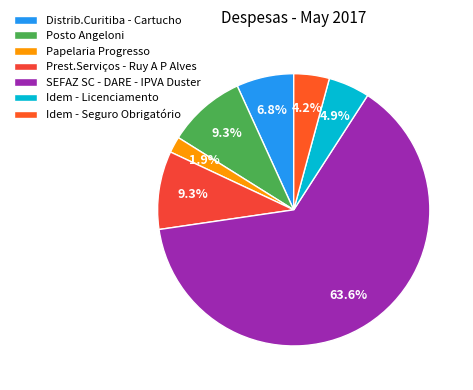

To the nearest percent, what percentage of the pie is Prest.Serviços - Ruy A P Alves?

9%